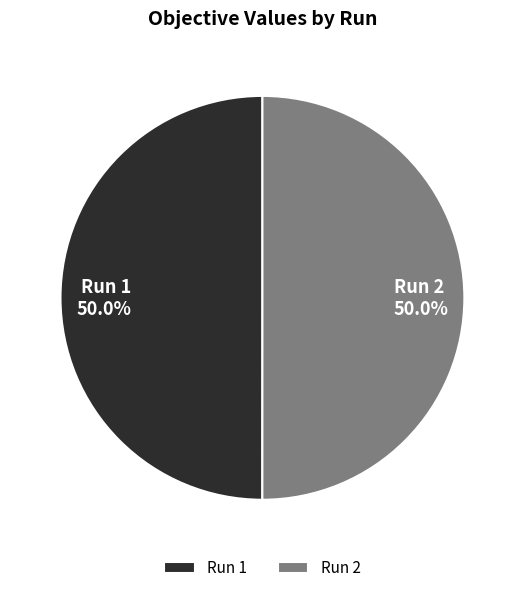

What is the total percentage of Run 2 and Run 1?

100.0%